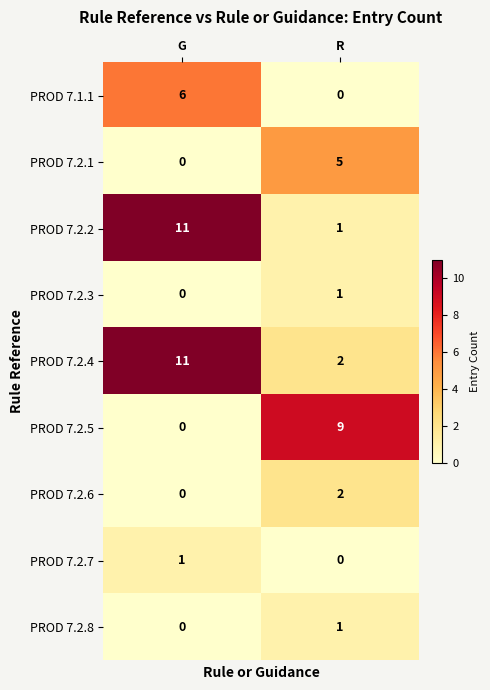

What is the maximum value shown in the chart?

11